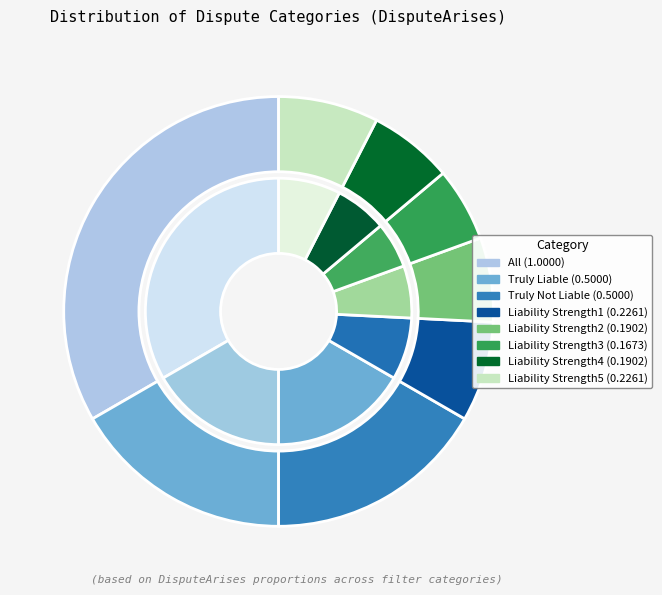

Count the number of slices in the pie.

8